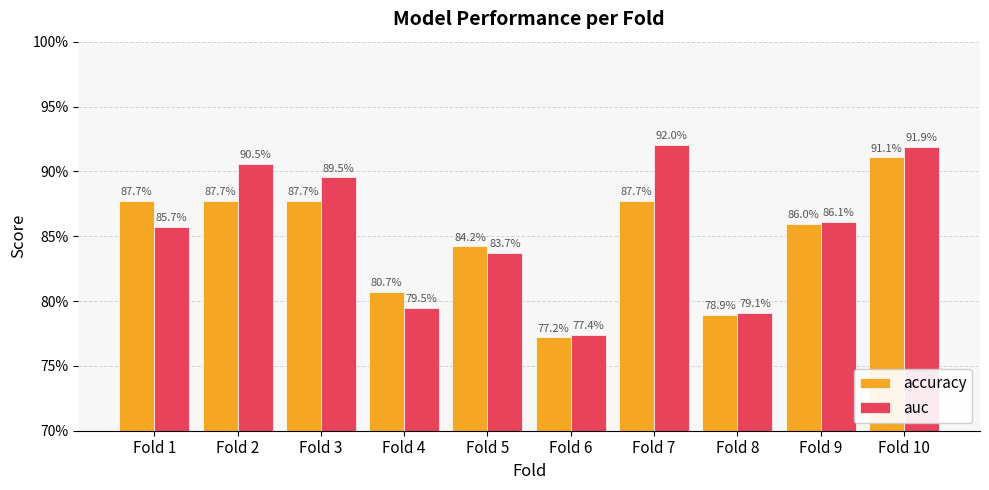

Reading left to right, transcribe all the data shown in this chart.

accuracy: Fold 1=87.7	Fold 2=87.7	Fold 3=87.7	Fold 4=80.7	Fold 5=84.2	Fold 6=77.2	Fold 7=87.7	Fold 8=78.9	Fold 9=86.0	Fold 10=91.1
auc: Fold 1=85.7	Fold 2=90.5	Fold 3=89.5	Fold 4=79.5	Fold 5=83.7	Fold 6=77.4	Fold 7=92.0	Fold 8=79.1	Fold 9=86.1	Fold 10=91.9